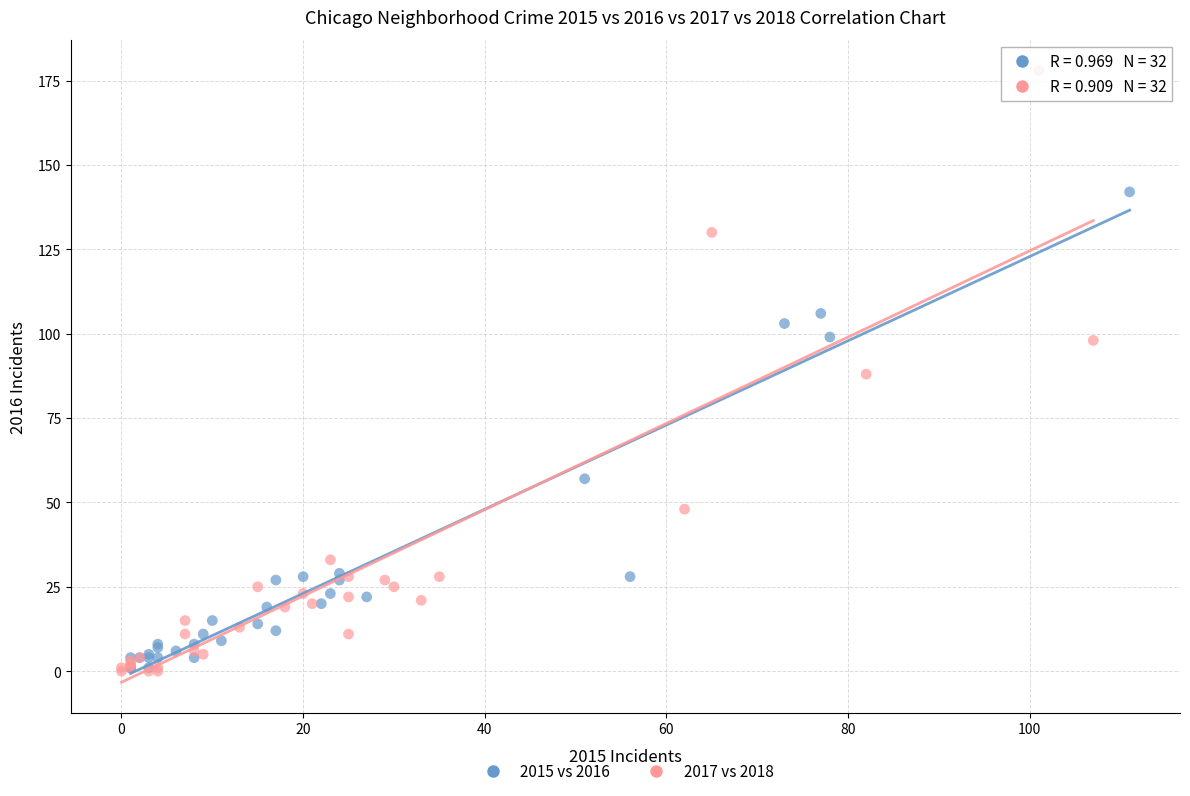

Which series has the largest Y range (max minus min)?

2017 vs 2018